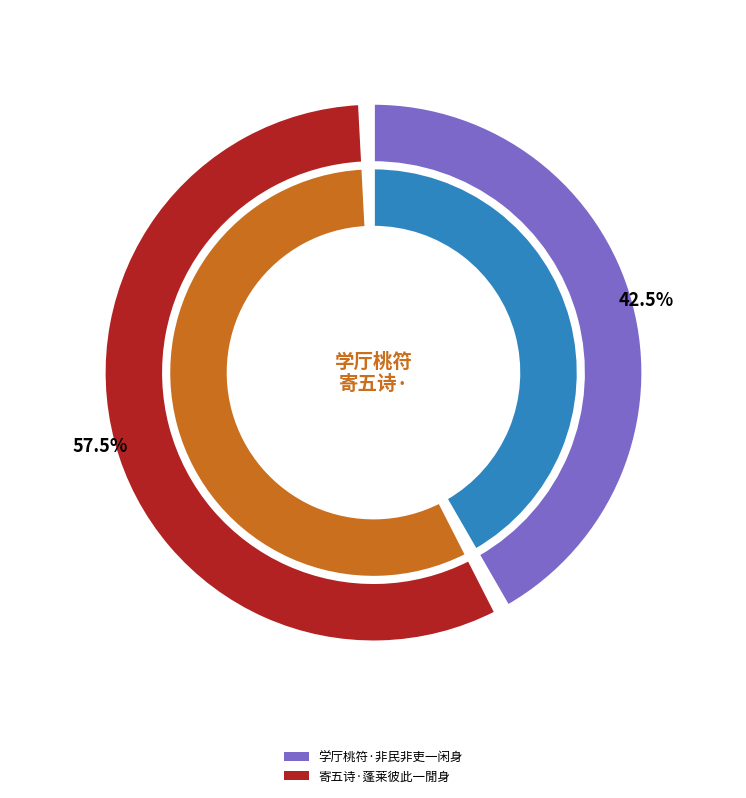

Combined, what portion of the pie is 学厅桃符·非民非吏一闲身 and 寄五诗·蓬莱彼此一閒身?

100.0%